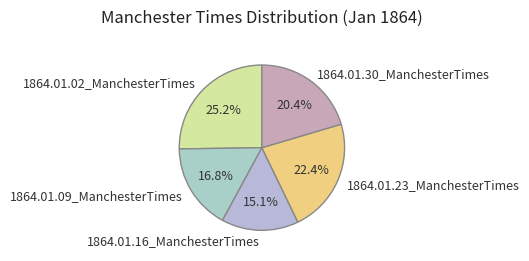

Combined, do 1864.01.23_ManchesterTimes and 1864.01.09_ManchesterTimes account for over 50%?

No